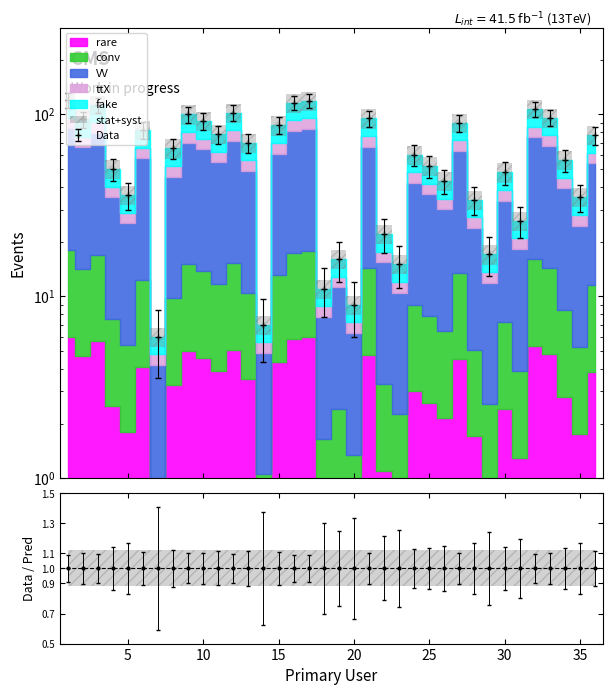

The chart shows a value of 48 at 33. True or false?

False